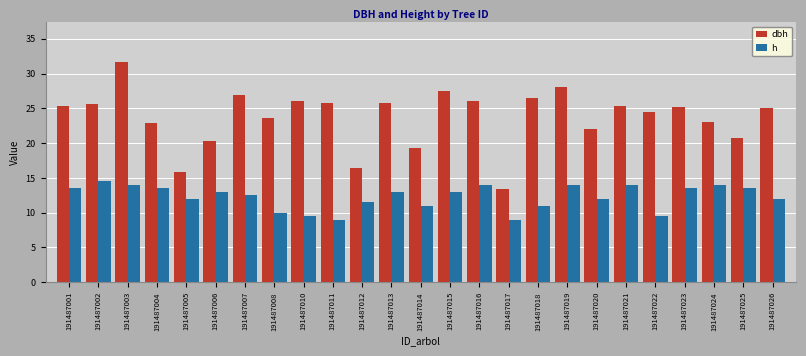

The value of dbh at 191487002 is 40.1. True or false?

False